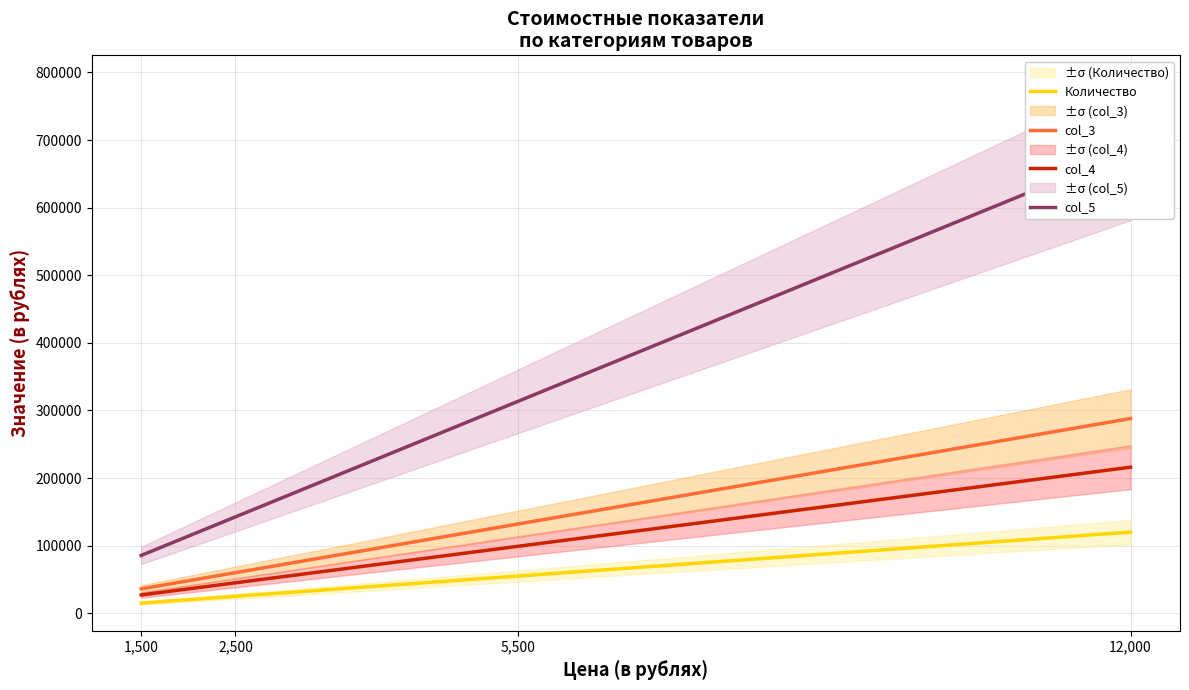

Which series has the largest total across all categories?

col_5